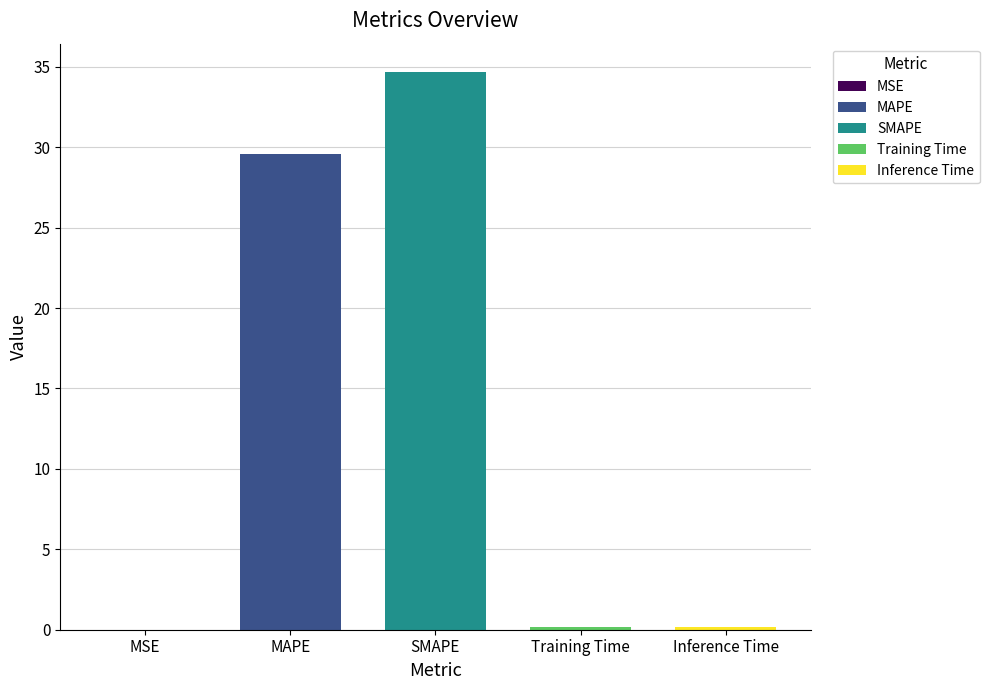

Are the bars horizontal?

No